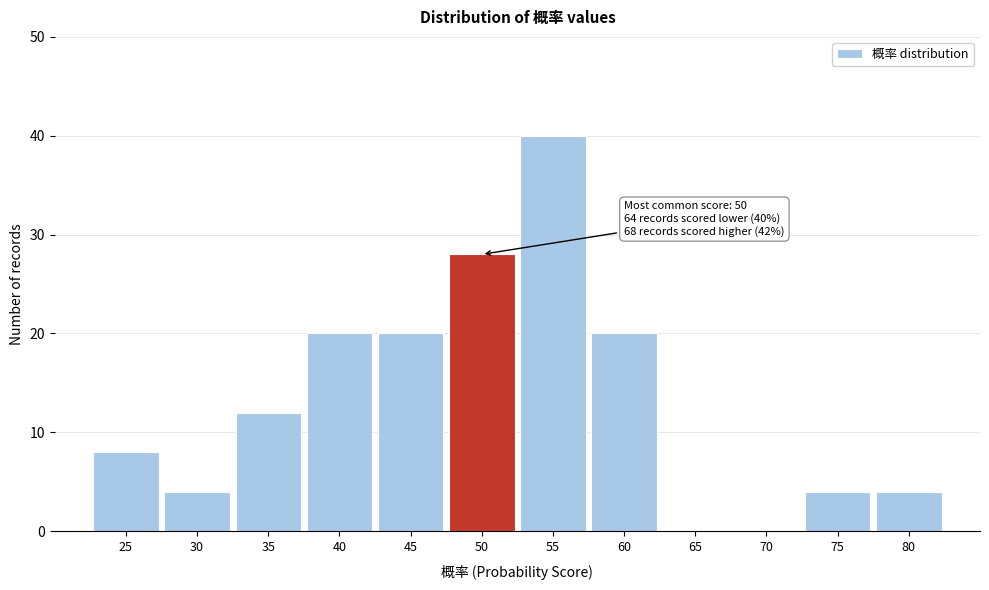

Over which range of the x-axis is the bar tallest?

52.5 to 57.5